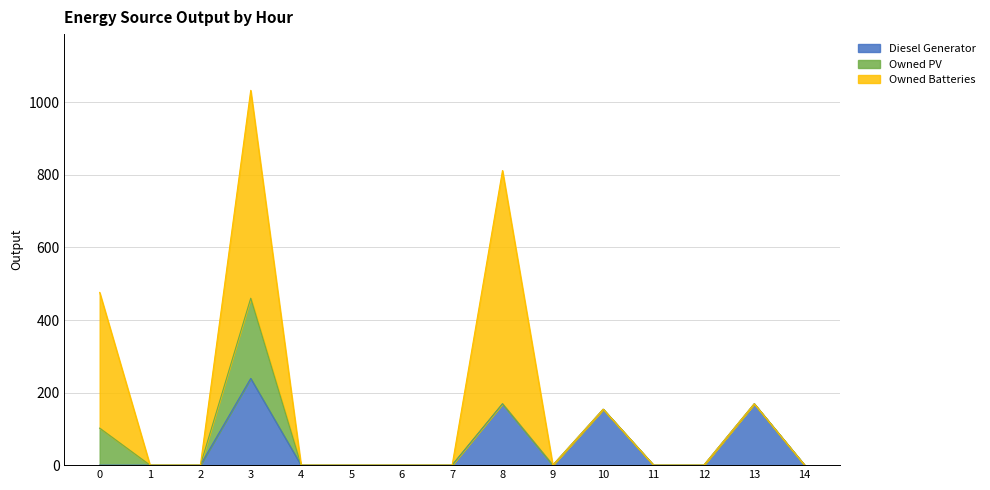

Where is the first local minimum for Diesel Generator?

9